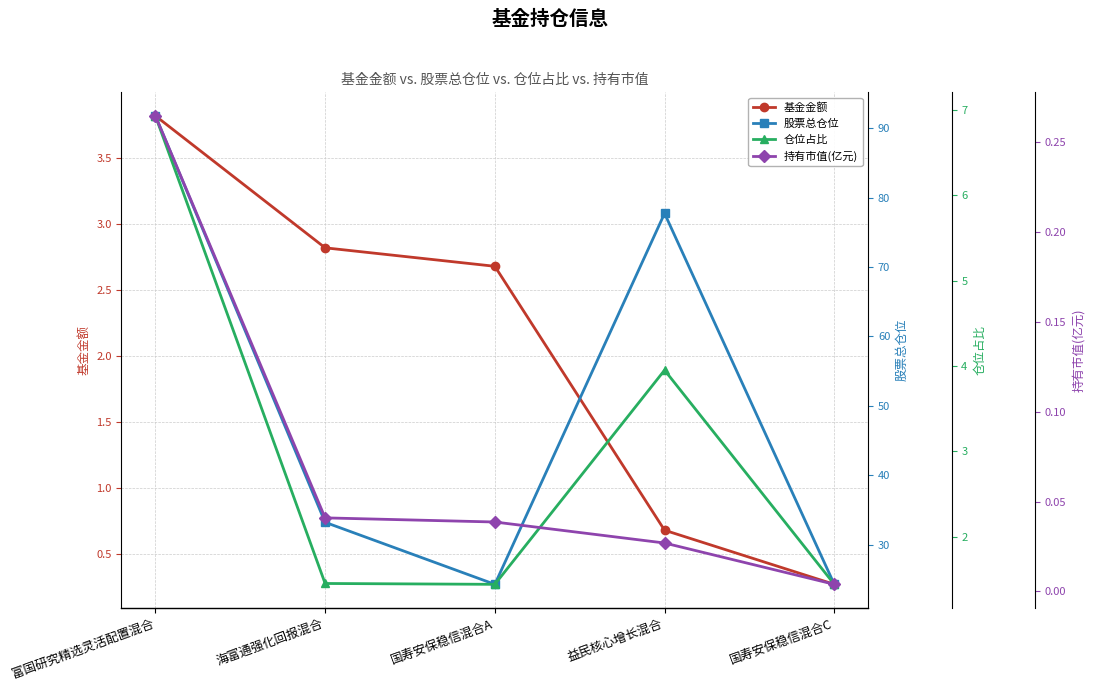

Reading right to left, what are all the values shown in this chart?

基金金额: 国寿安保稳信混合C=0.3	益民核心增长混合=0.7	国寿安保稳信混合A=2.7	海富通强化回报混合=2.8	富国研究精选灵活配置混合=3.8
股票总仓位: 国寿安保稳信混合C=24.3	益民核心增长混合=77.7	国寿安保稳信混合A=24.3	海富通强化回报混合=33.2	富国研究精选灵活配置混合=91.8
仓位占比: 国寿安保稳信混合C=1.4	益民核心增长混合=4.0	国寿安保稳信混合A=1.4	海富通强化回报混合=1.4	富国研究精选灵活配置混合=6.9
持有市值(亿元): 国寿安保稳信混合C=0.0	益民核心增长混合=0.0	国寿安保稳信混合A=0.0	海富通强化回报混合=0.0	富国研究精选灵活配置混合=0.3